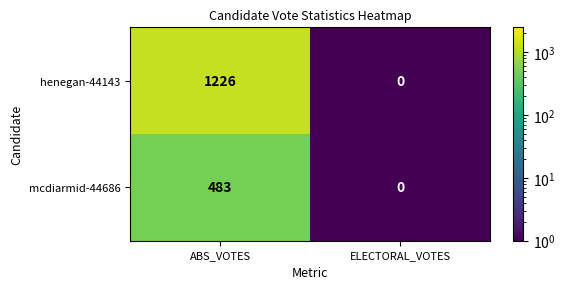

Which category has the lowest value across all series?

ELECTORAL_VOTES